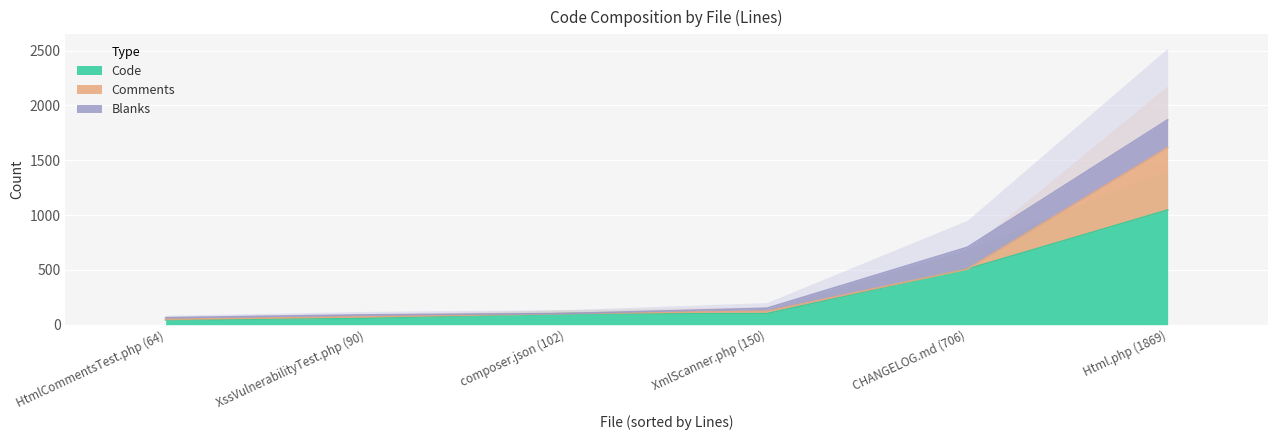

Which series changed the most between XssVulnerabilityTest.php (90) and XmlScanner.php (150)?

Code